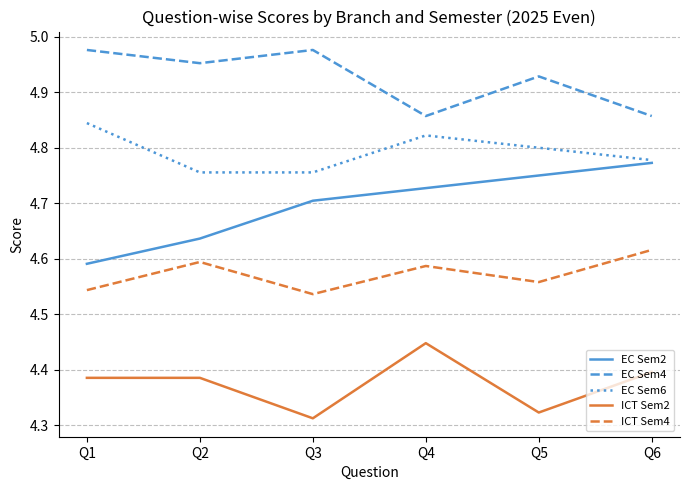

At which label does EC Sem2 reach its minimum?

Q1